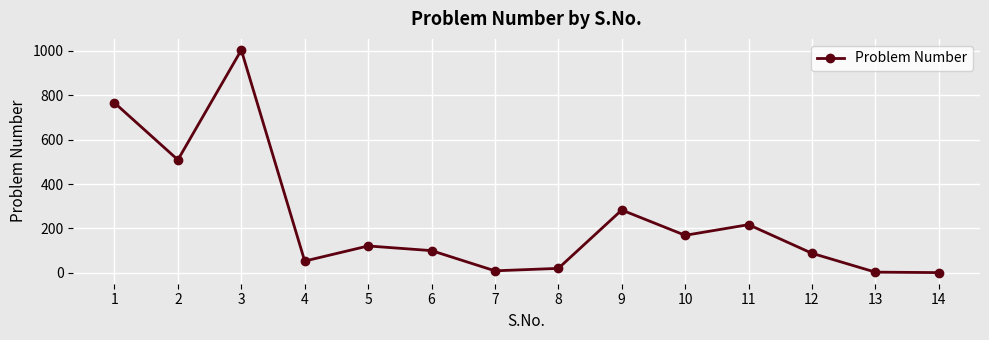

What is the ratio of the value at 2 to the value at 4?

9.6